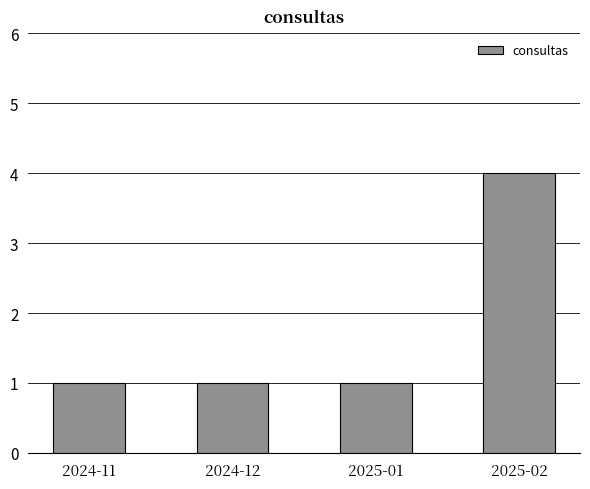

What is the average value?

2